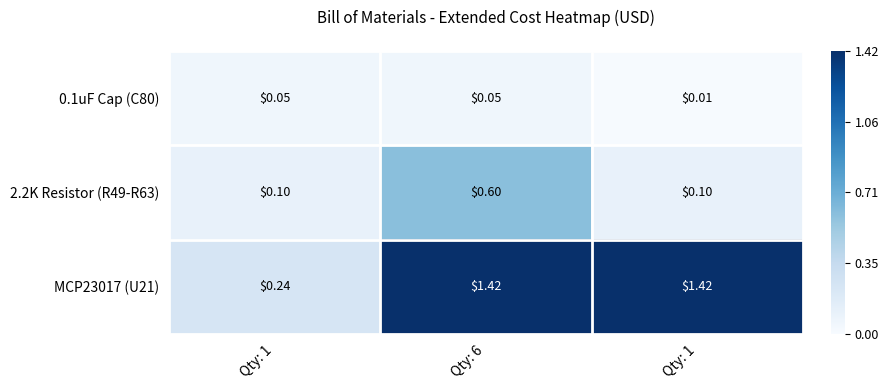

Rank the series at Qty: 1 from highest to lowest value.

MCP23017 (U21), 2.2K Resistor (R49-R63), 0.1uF Cap (C80)